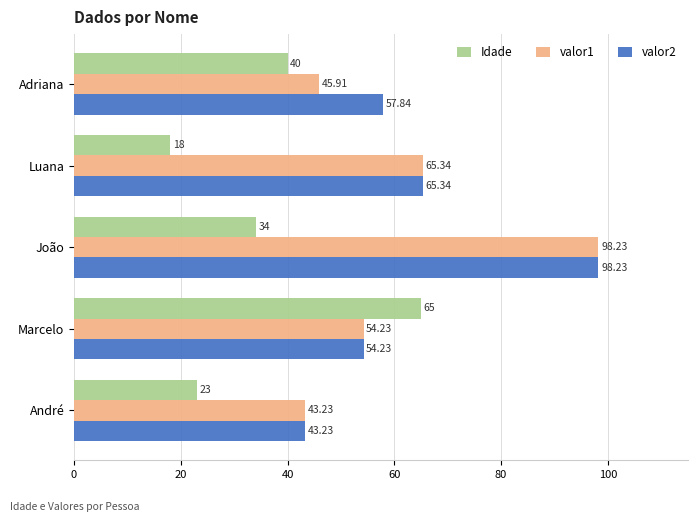

Where is valor1 nearest to the value 70?

Luana